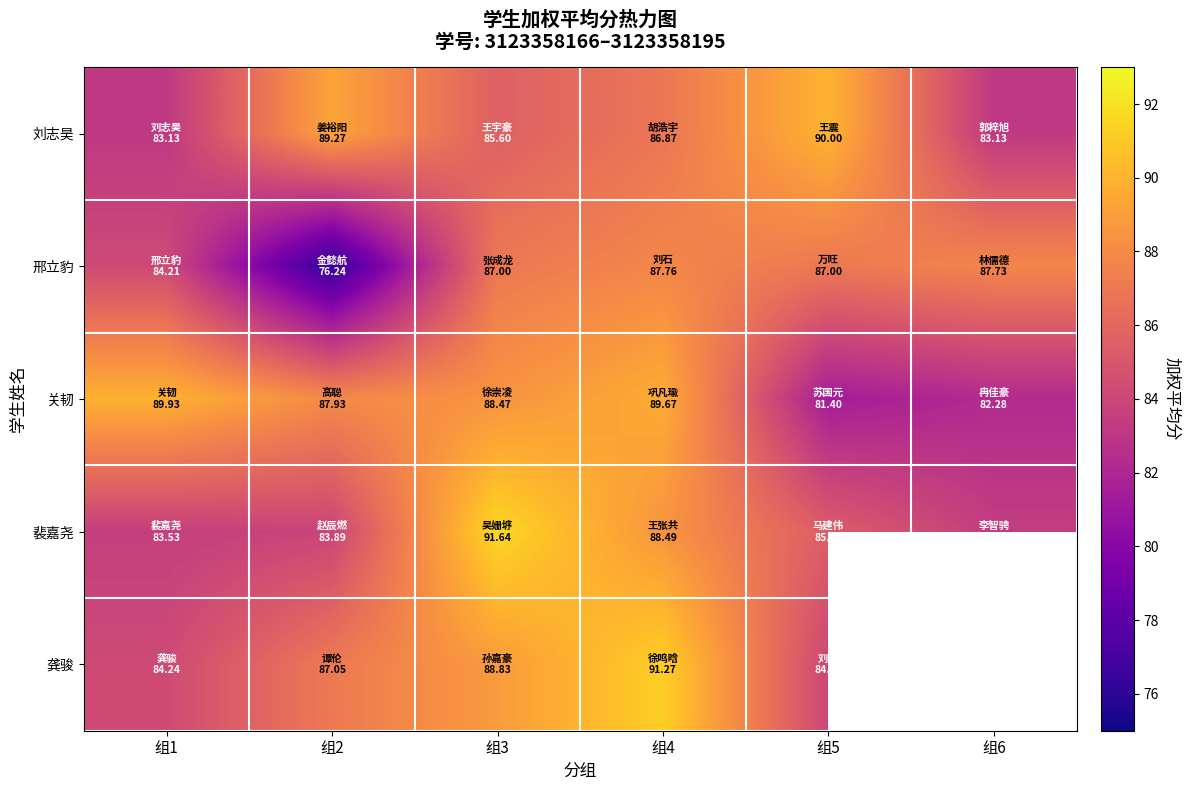

At which label is 邢立豹 closest to 81?

组1